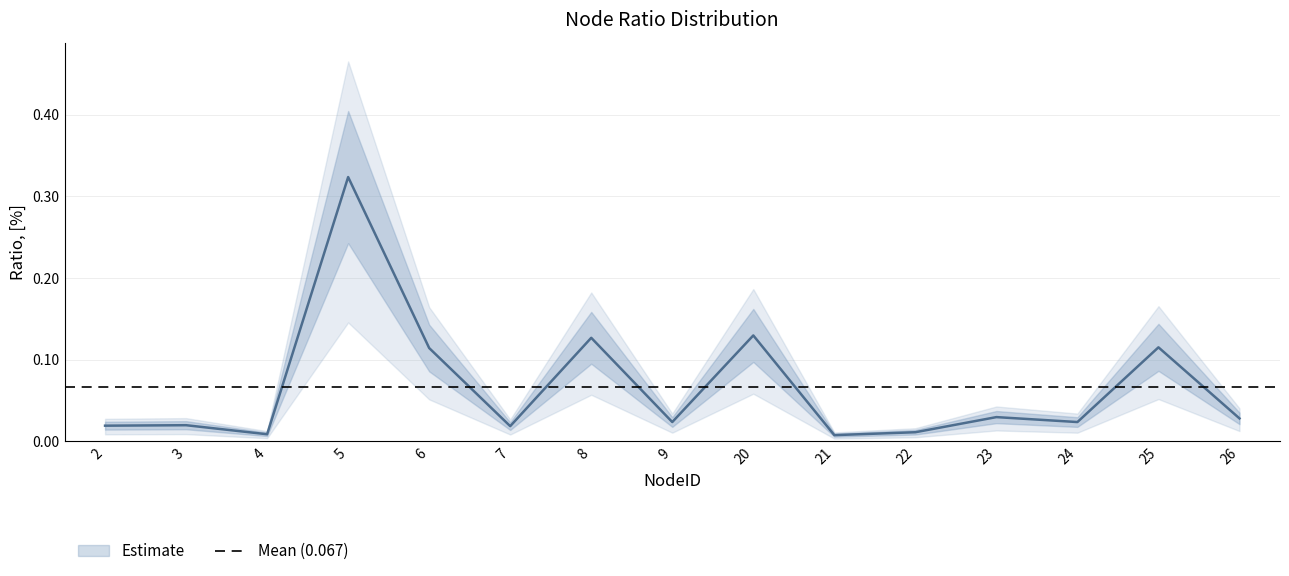

Where is the first local minimum?

4